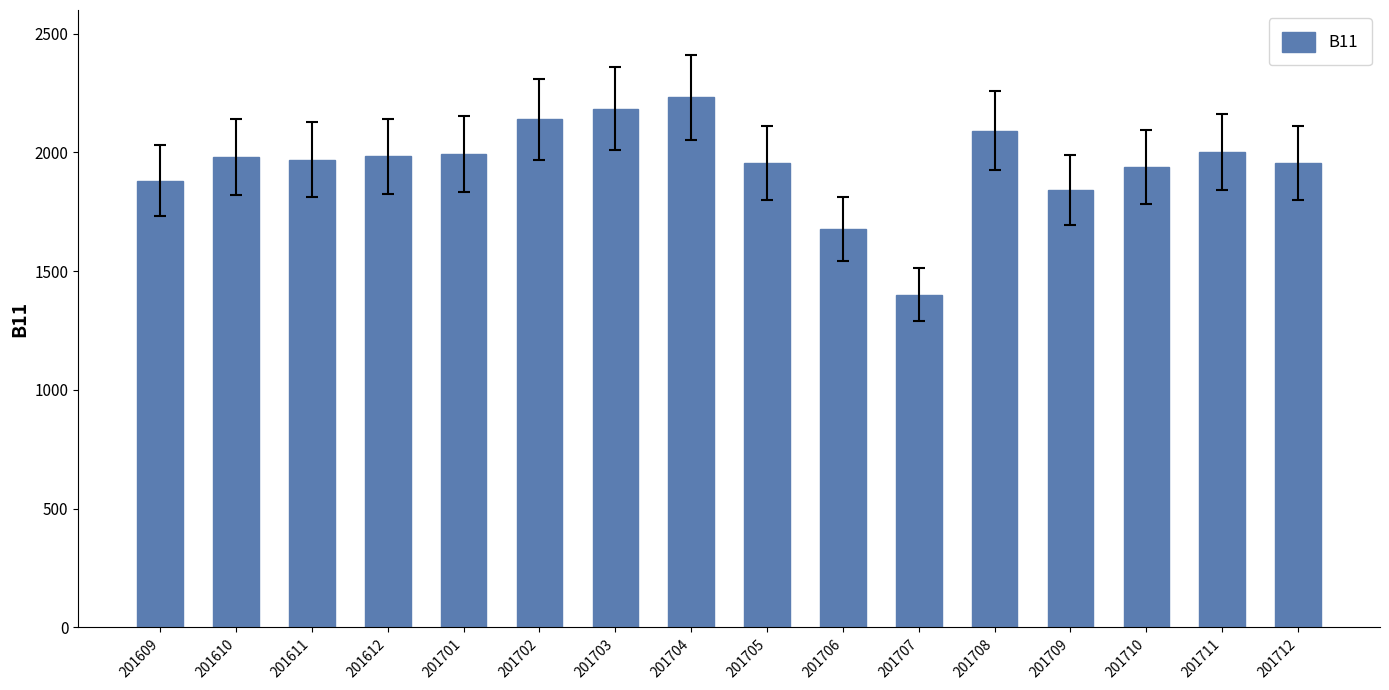

What is the value of the 8th bar from the left?

2232